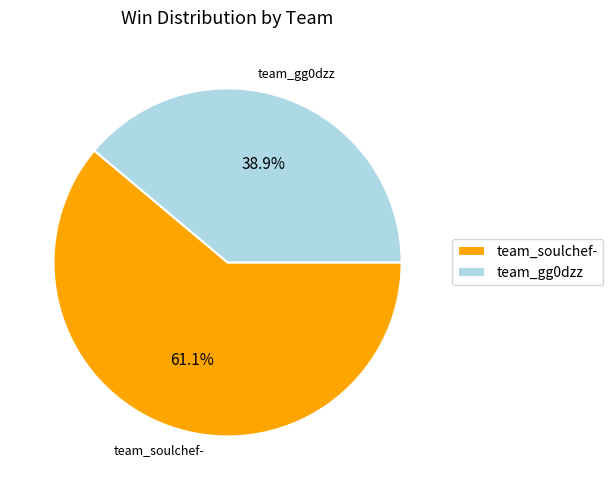

Is team_gg0dzz the majority of the pie?

No